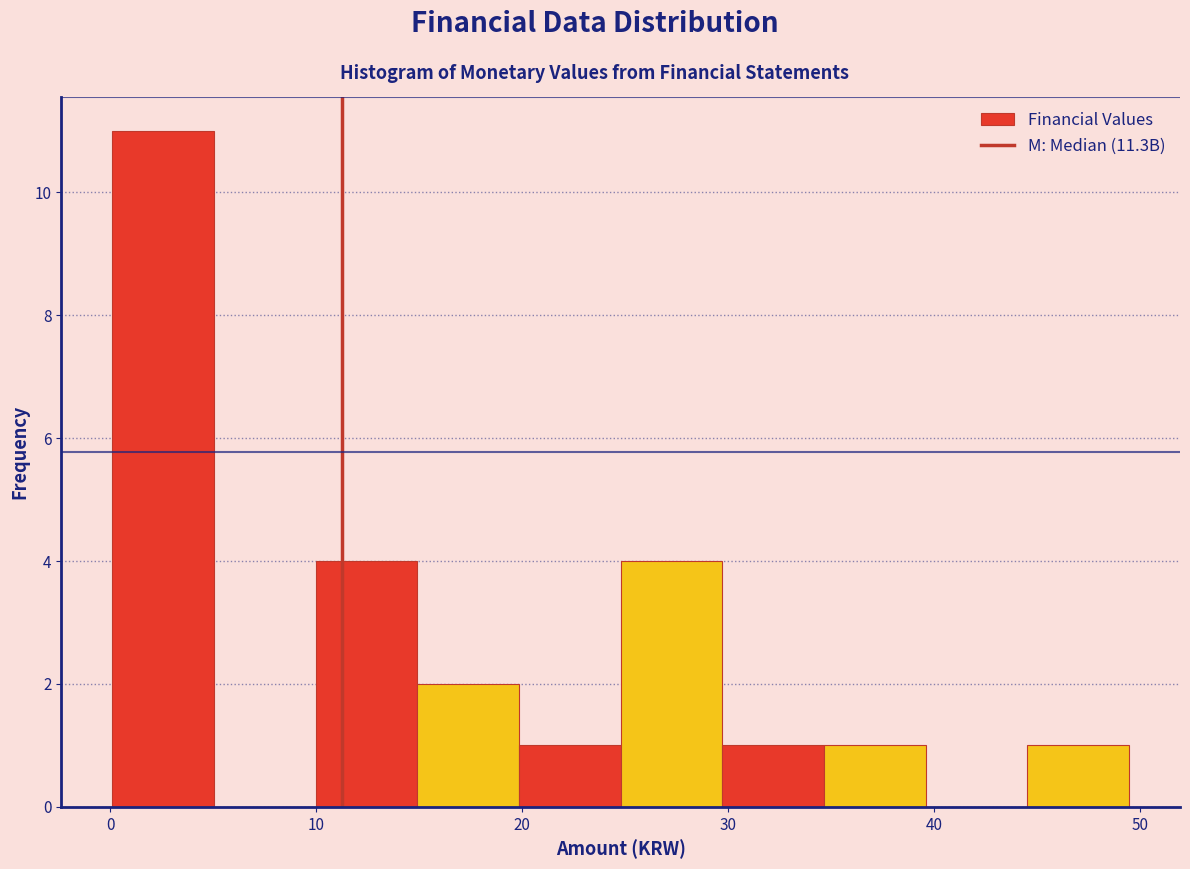

Over which range of the x-axis is the bar tallest?

0 to 5